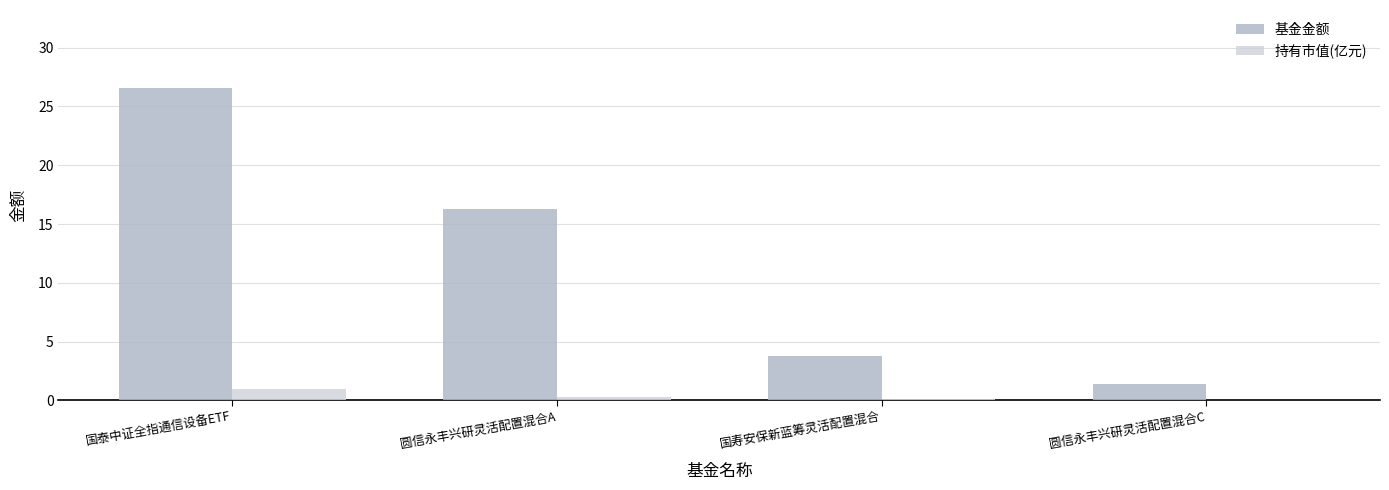

Is it true that 基金金额 equals 8.6 at 圆信永丰兴研灵活配置混合A?

False